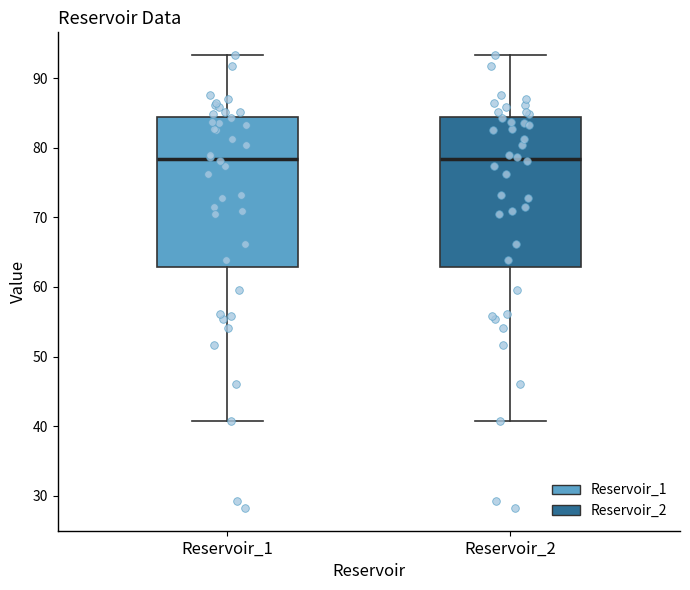

Reading left to right, transcribe this box plot: for each box, give where its median line is, the range the box spans, and where its two whiskers end, as read against the y-axis. The values are not printed on the chart, so give them approximately, as read against the axis.

Reservoir_1: median 78, box 63 to 84, whiskers 41 to 93
Reservoir_2: median 78, box 63 to 84, whiskers 41 to 93